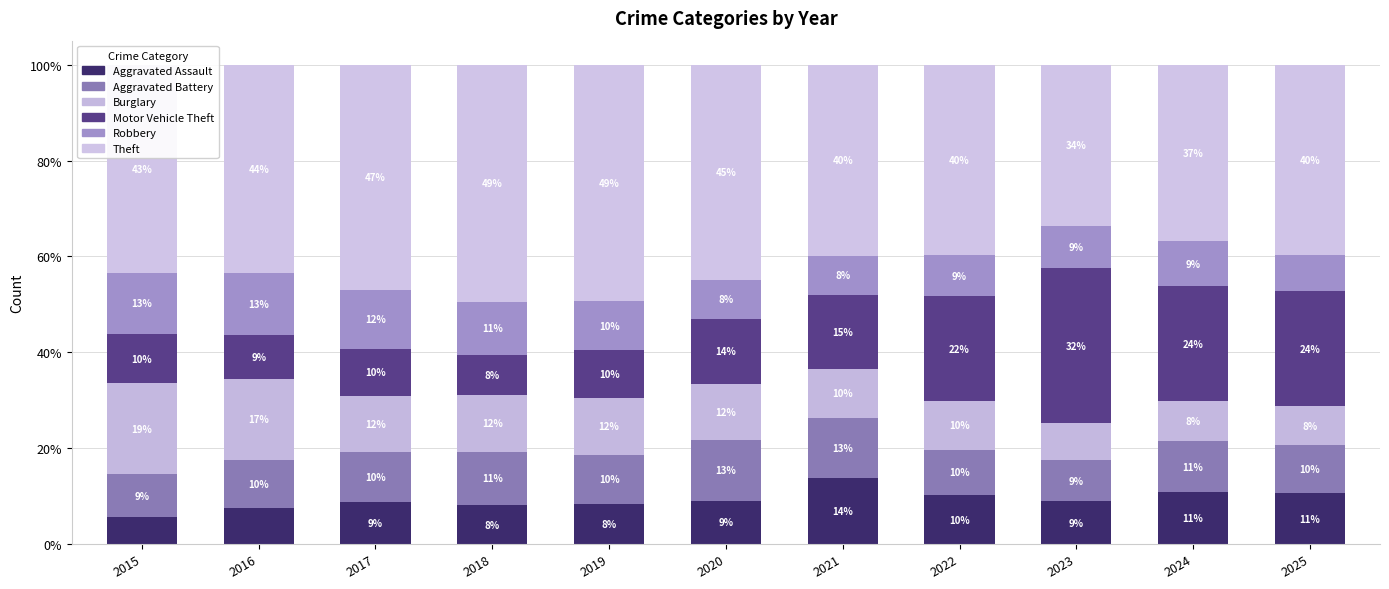

How many data points in Aggravated Assault are less than 8?

2